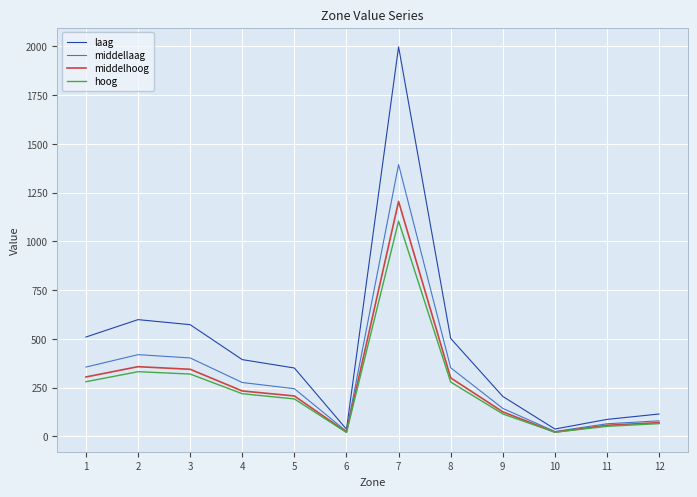

What is the difference between the maximum and minimum values in the laag series?

1960.1